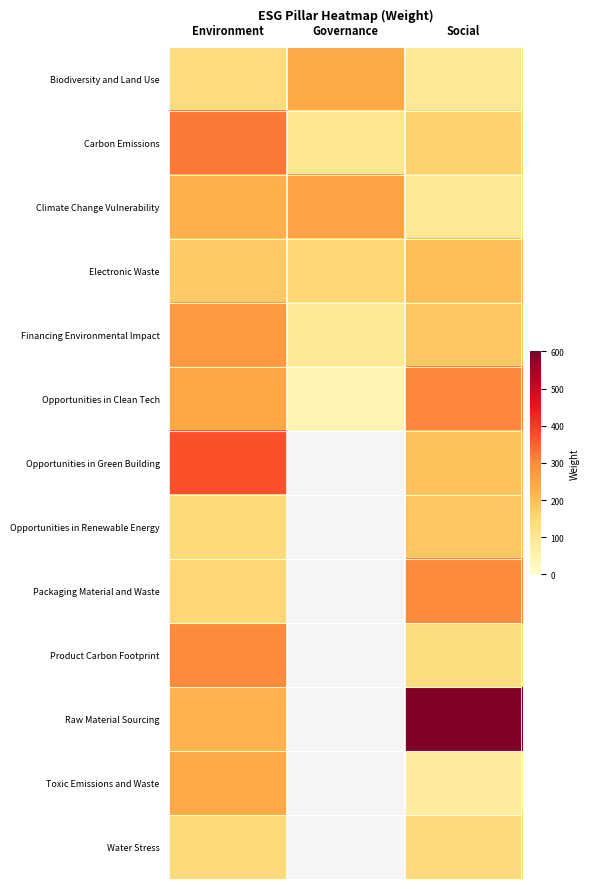

What is the difference between the highest and lowest values at Social?

516.1